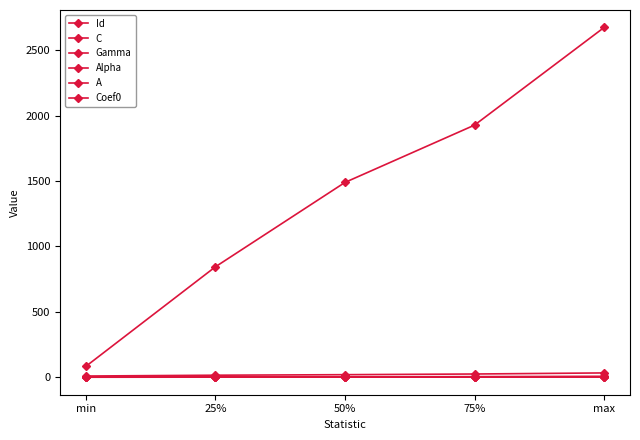

What is the label of the 5th point from the right?

min